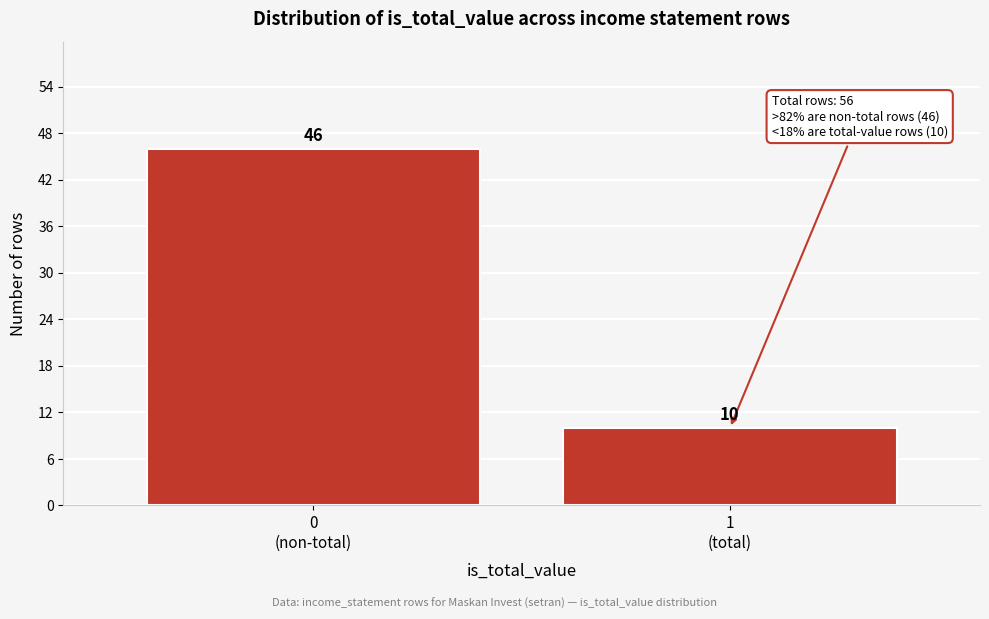

Reading left to right, transcribe all the data shown in this chart.

46	10